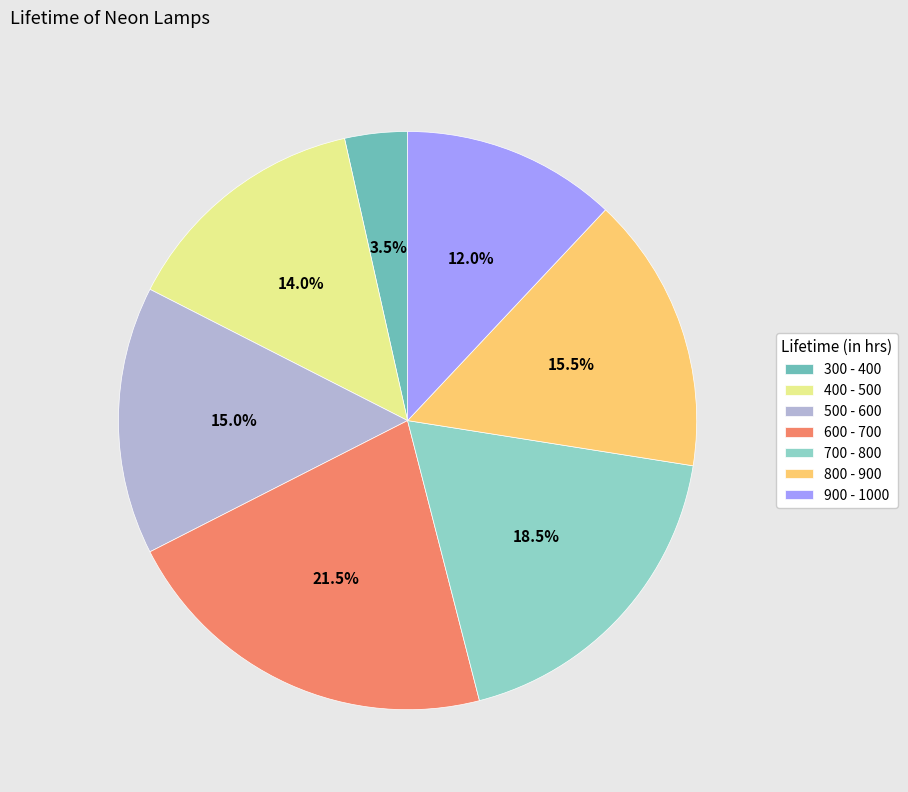

Approximately how many times larger is the value at 700 - 800 compared to 300 - 400?

5.3